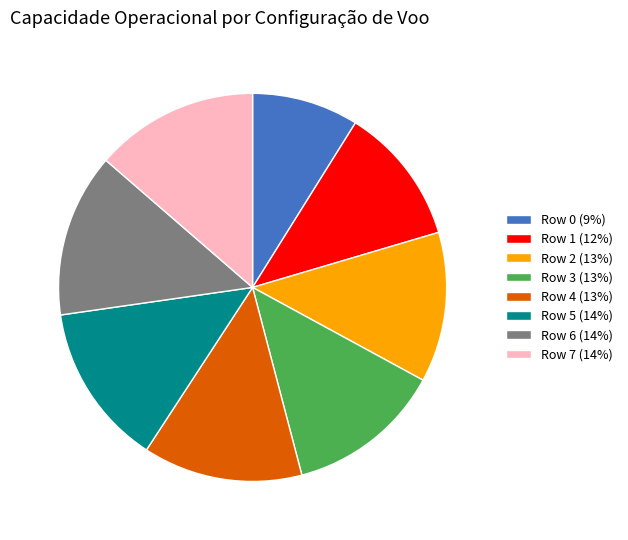

Is there a majority slice in this chart?

No